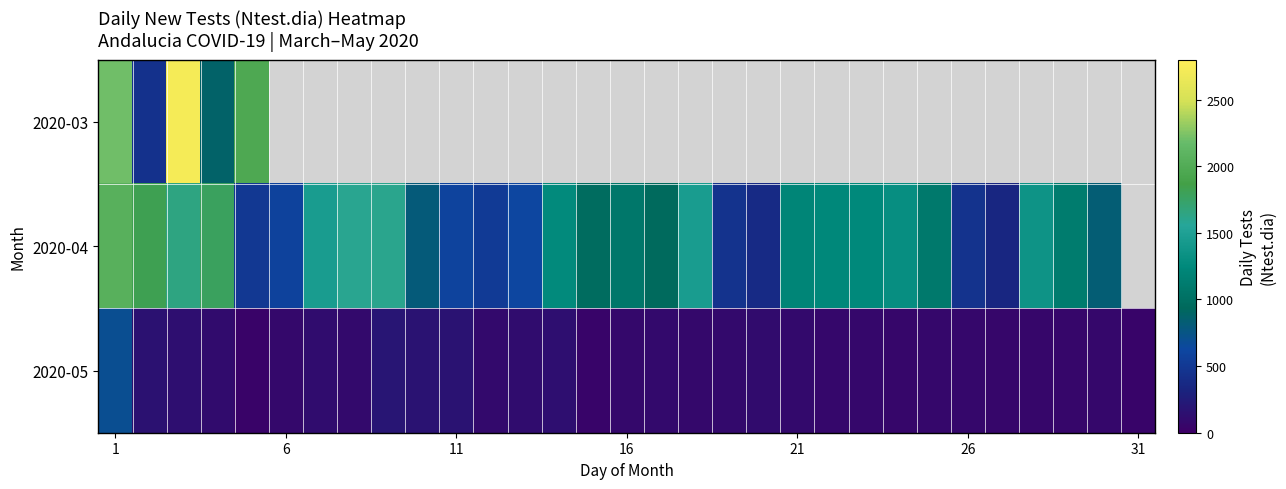

What is the difference between the maximum and minimum values in the 2020-04 series?

1709.0